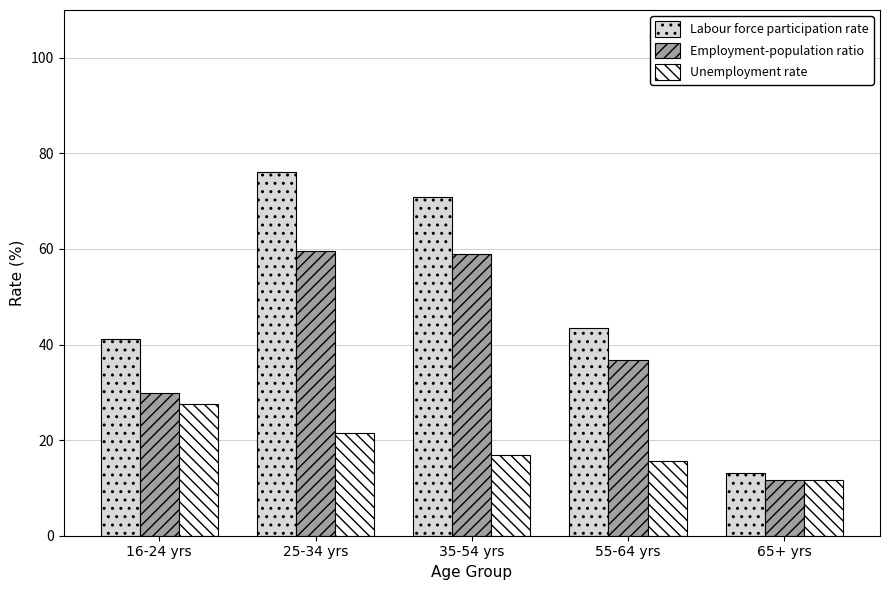

What is the average value of the Labour force participation rate series?

48.9